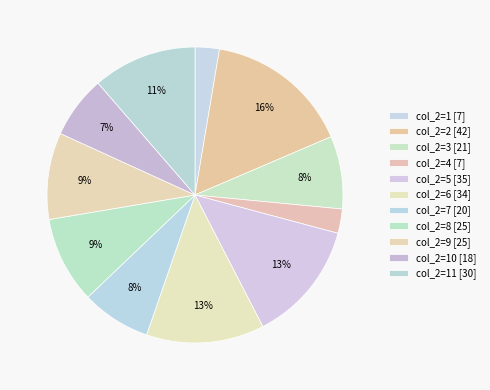

How many segments does this pie chart have?

11